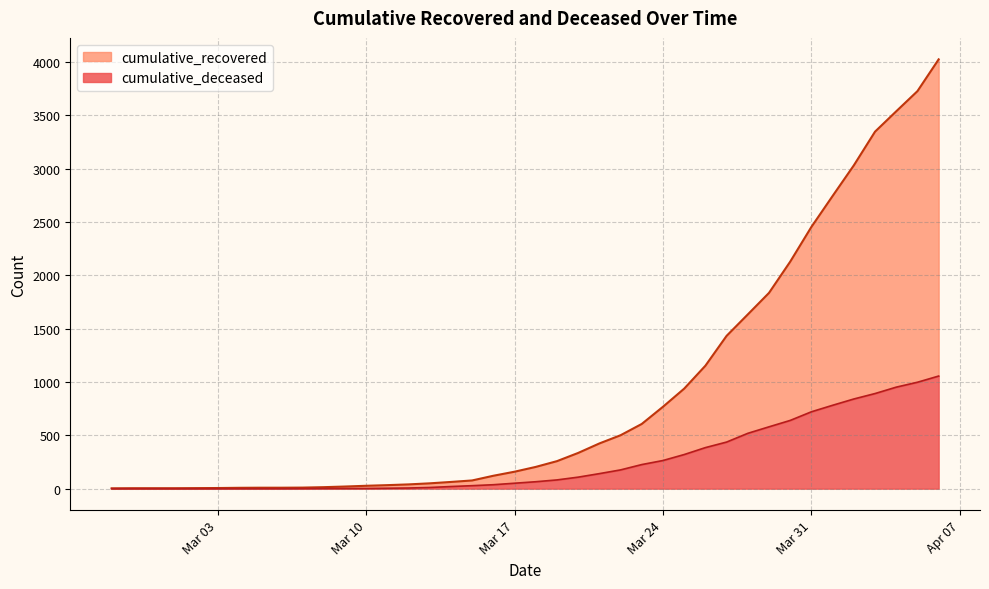

What is the difference between the maximum and minimum values in the cumulative_recovered series?

4023